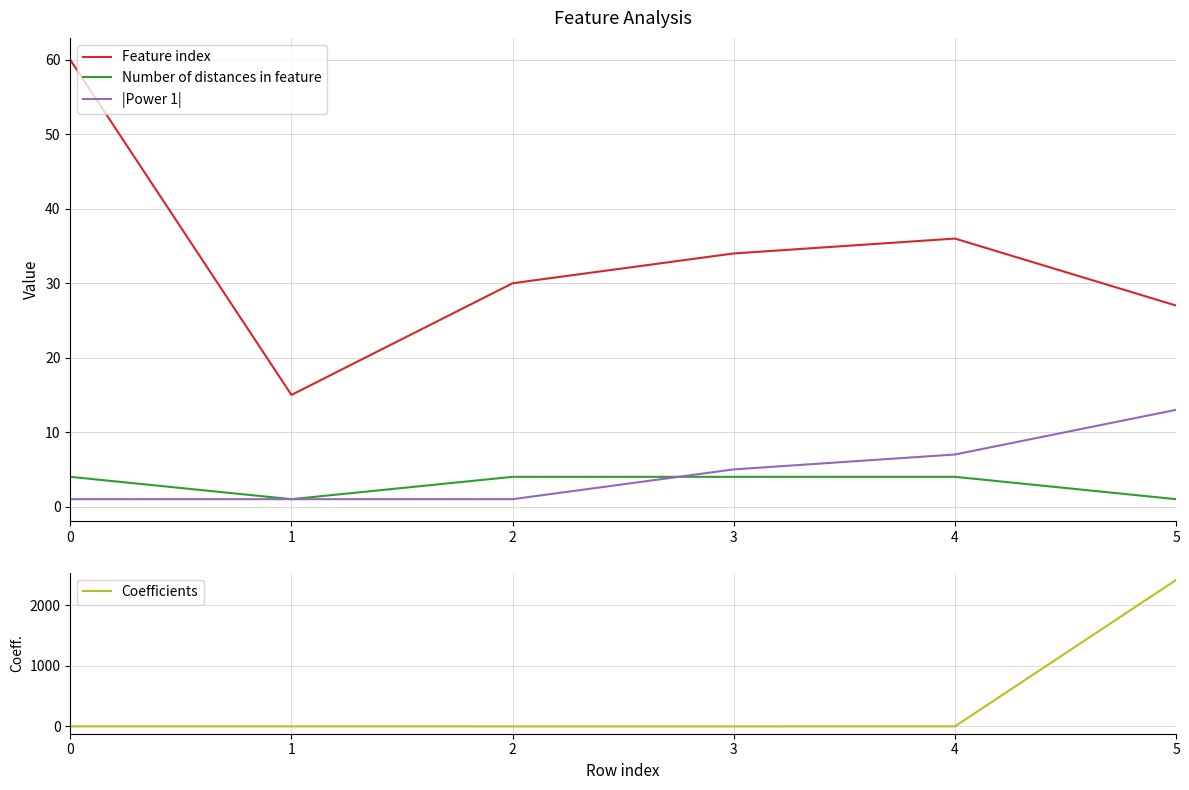

Reading left to right, what are all the values shown in this chart?

Feature index: 0=60.0	1=15.0	2=30.0	3=34.0	4=36.0	5=27.0
Number of distances in feature: 0=4.0	1=1.0	2=4.0	3=4.0	4=4.0	5=1.0
|Power 1|: 0=1.0	1=1.0	2=1.0	3=5.0	4=7.0	5=13.0
Coefficients: 0=0.1	1=0.2	2=-0.1	3=-0.2	4=0.4	5=2412.6